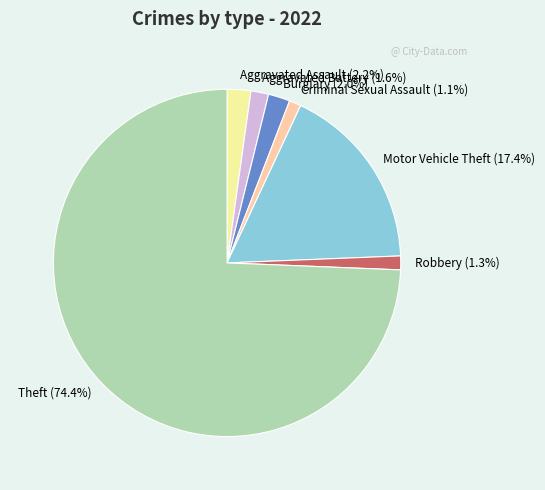

Which has a higher value, Theft (74.4%) or Burglary (2.0%)?

Theft (74.4%)